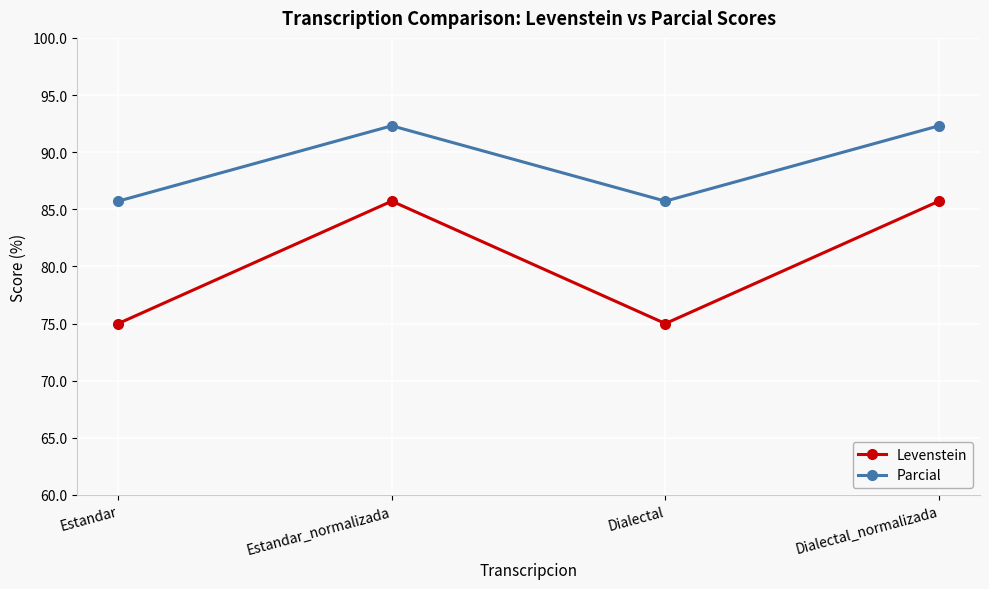

True or false: Parcial and Levenstein cross at least once.

False